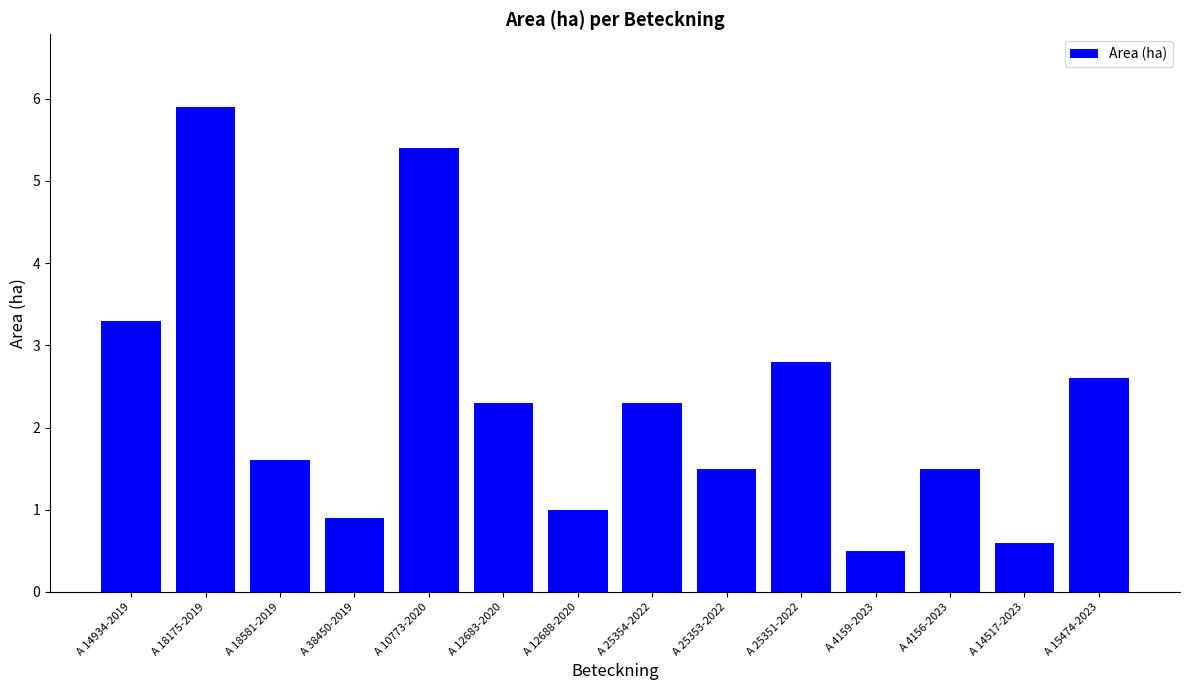

Reading left to right, transcribe all the data shown in this chart.

3.3	5.9	1.6	0.9	5.4	2.3	1.0	2.3	1.5	2.8	0.5	1.5	0.6	2.6